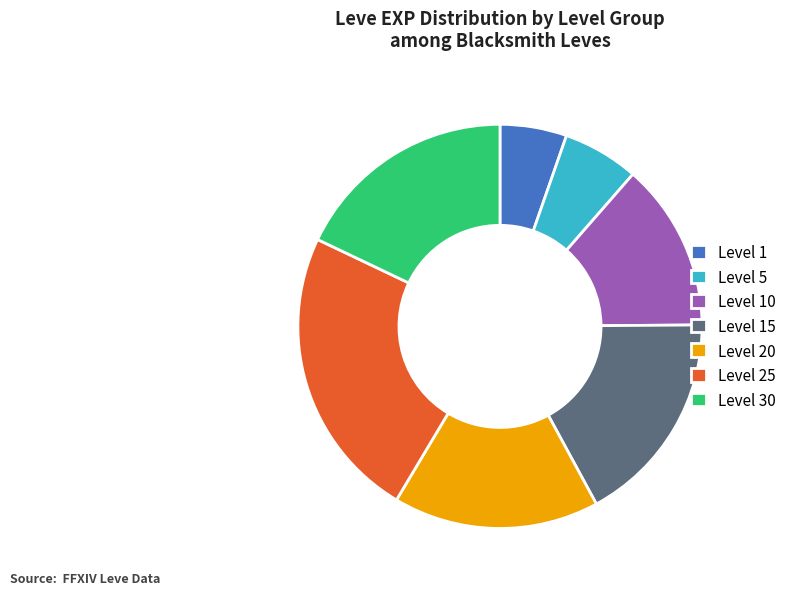

Do Level 25 and Level 5 together represent more than half of the pie?

No